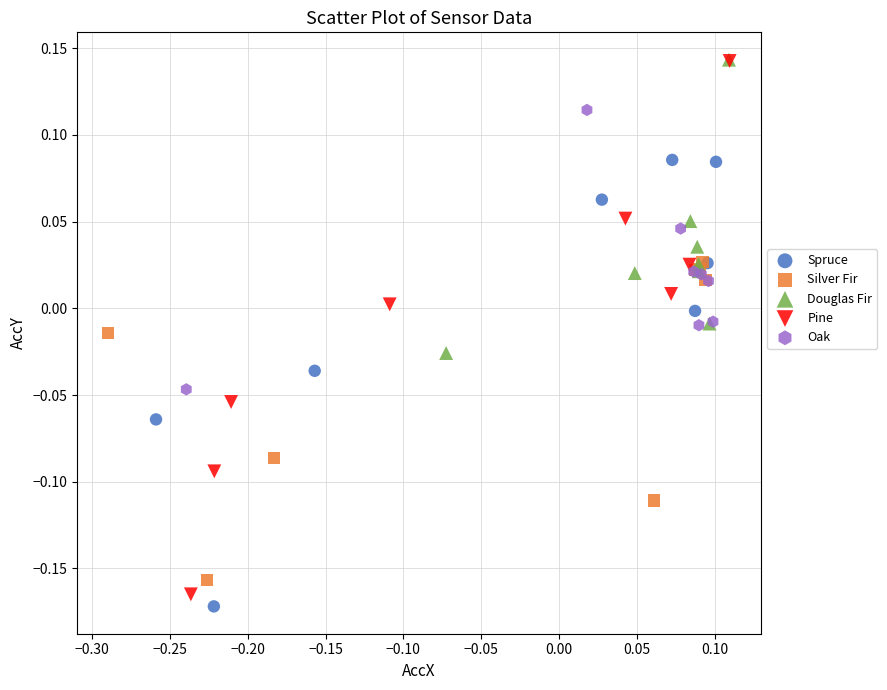

Which series contains the lowest Y value?

Spruce